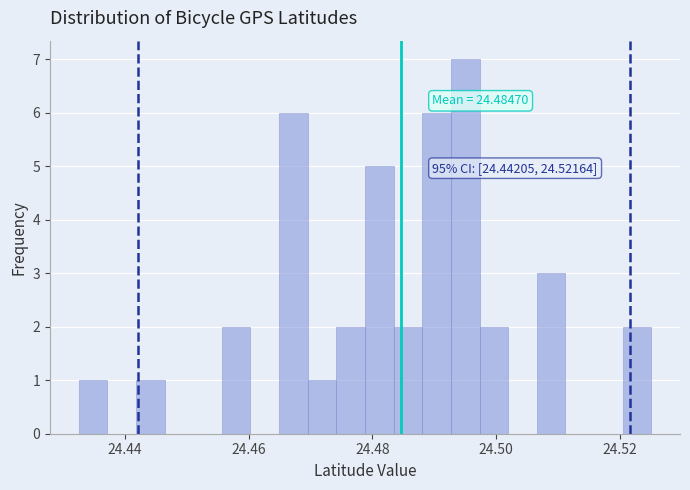

Around what value on the x-axis is the tallest bar? Give the approximate position of its centre, as read against the axis.

24.496